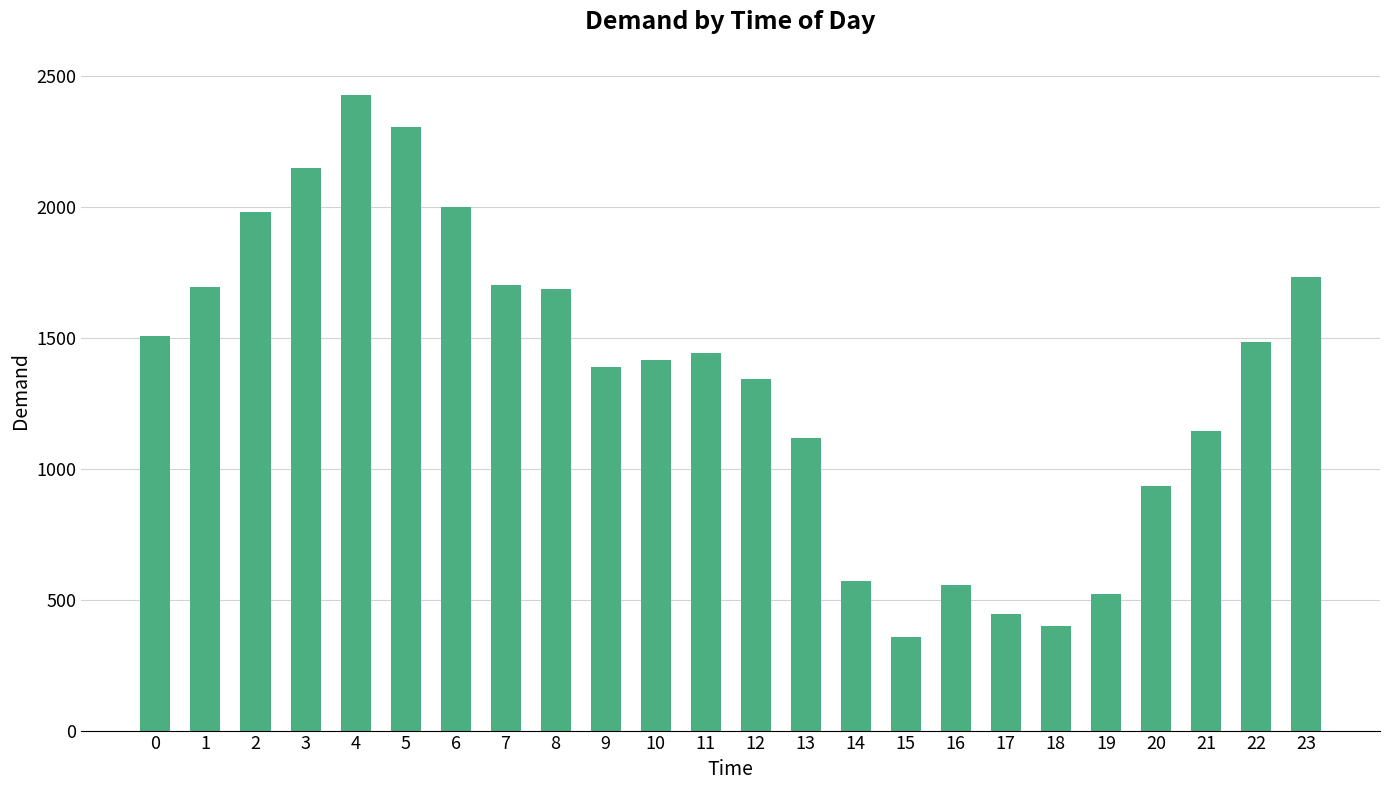

What is the sum of all values?

32314